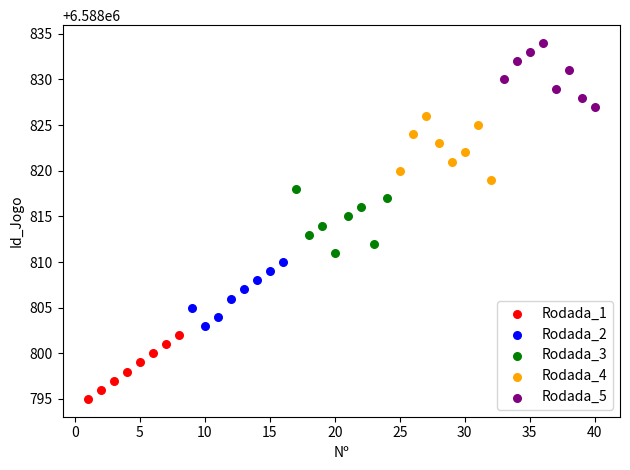

Which series reaches the minimum Y coordinate?

Rodada_1